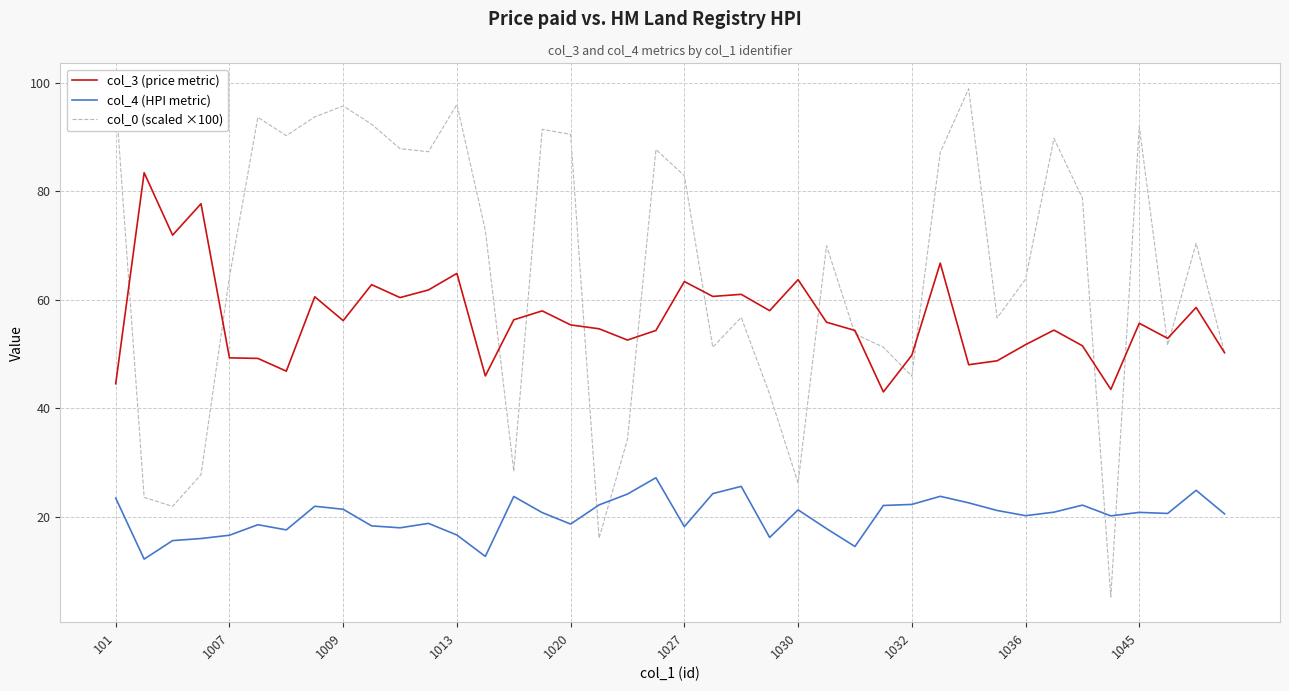

Which series has the largest range (max minus min)?

col_0 (scaled ×100)